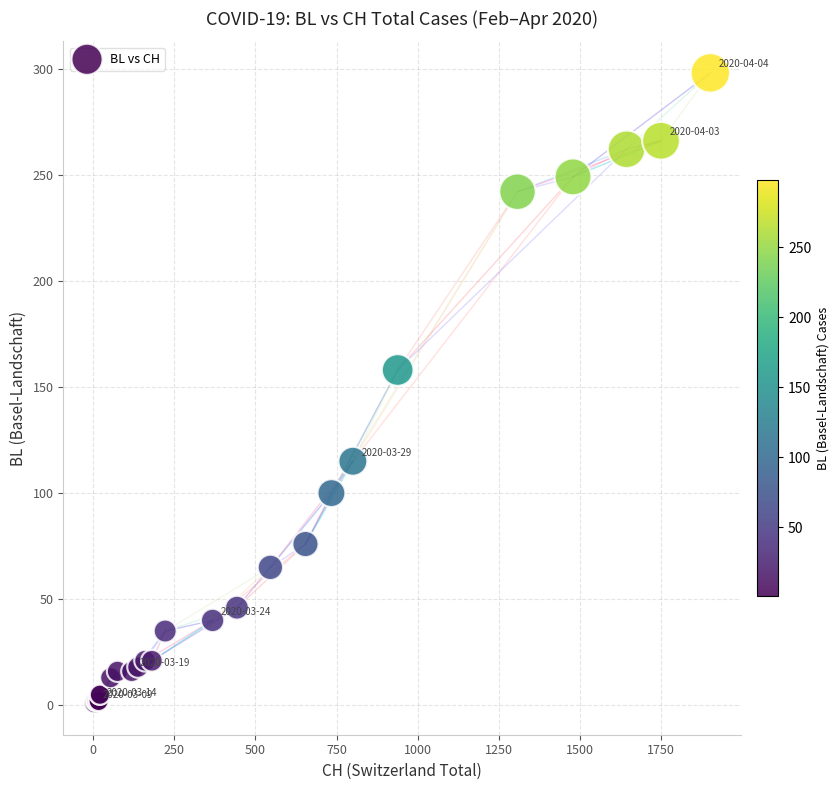

What Y value in the scatter plot is closest to 149?

158